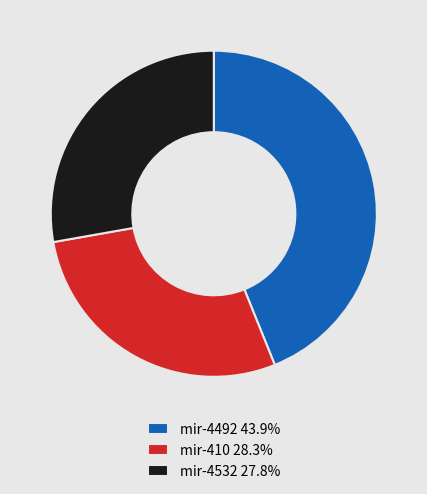

Is mir-4492 43.9% the majority of the pie?

No